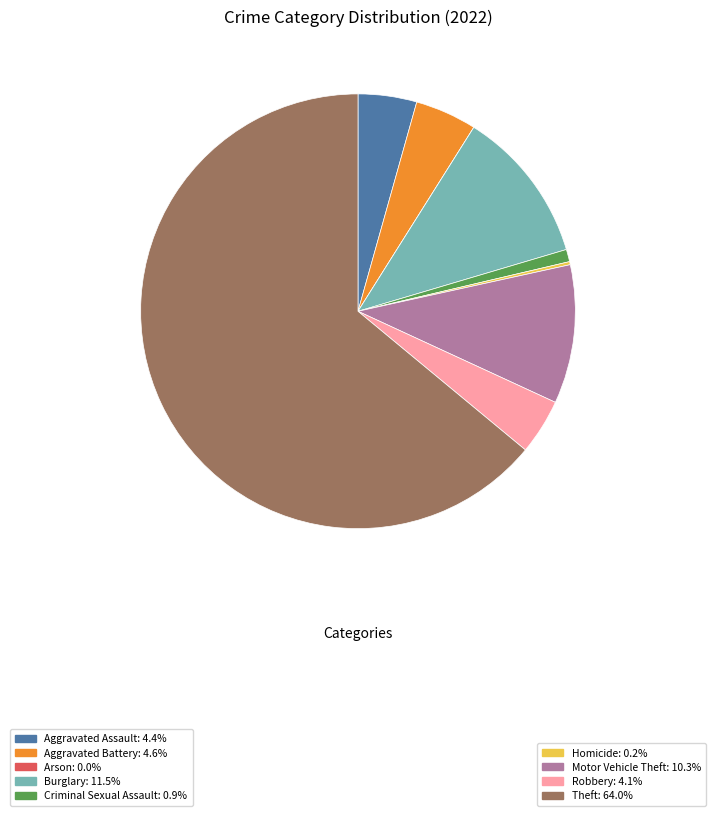

Is there a majority slice in this chart?

Yes